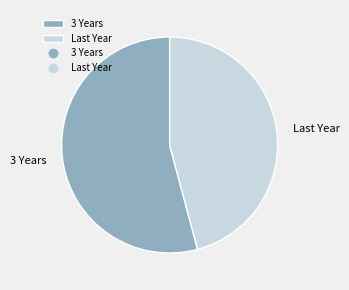

Rank the categories by value from highest to lowest.

3 Years, Last Year